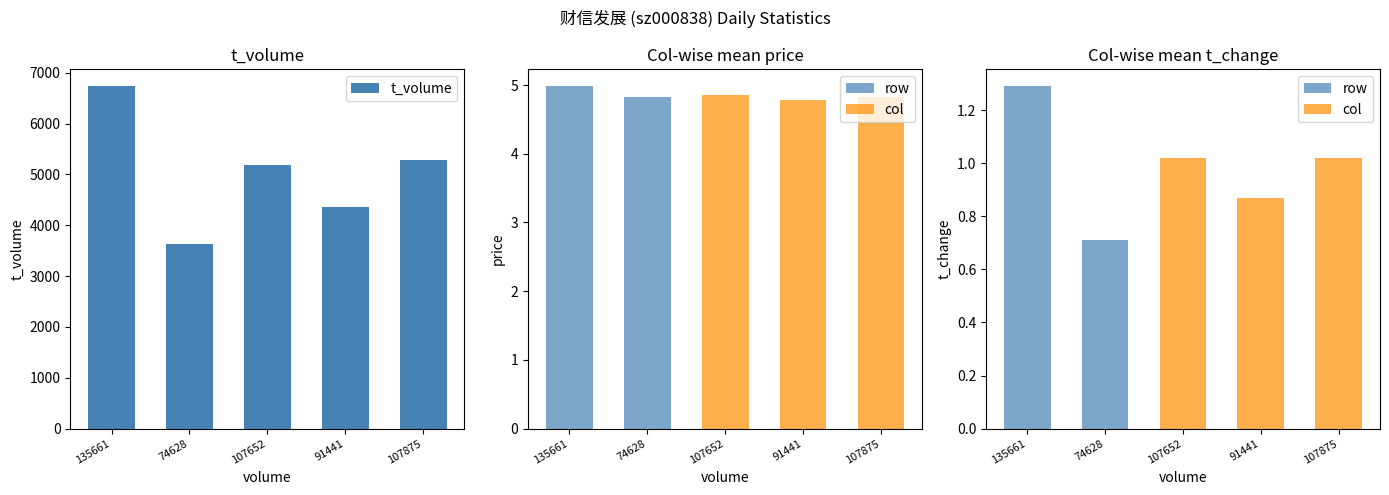

What is the average value of the row series?

0.4